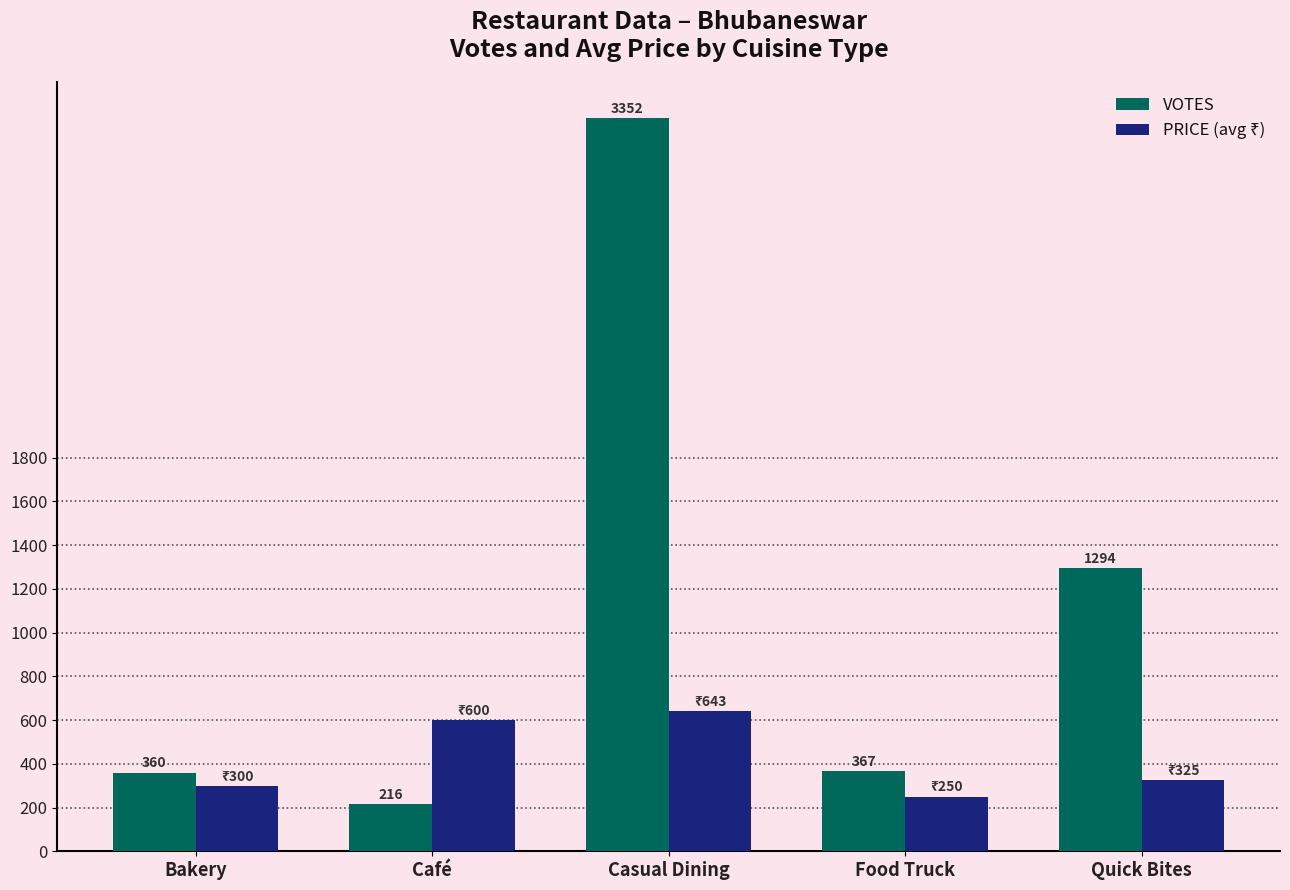

How many bars are there in each group?

2